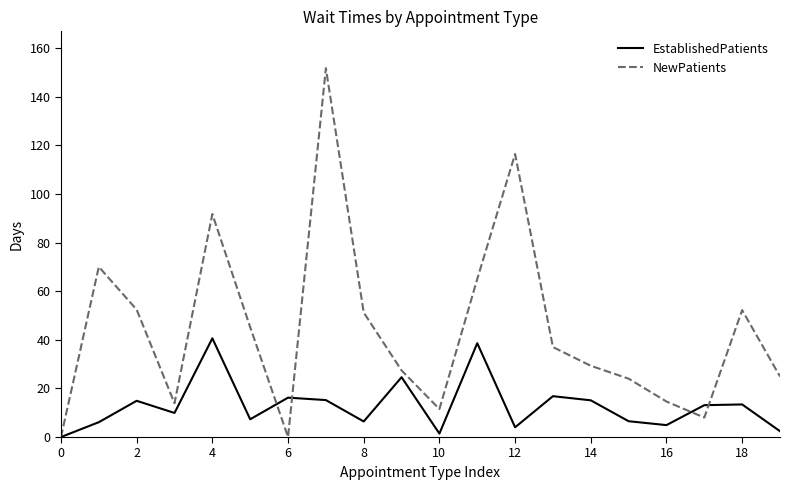

Rank the series by their average value, from highest to lowest.

NewPatients, EstablishedPatients